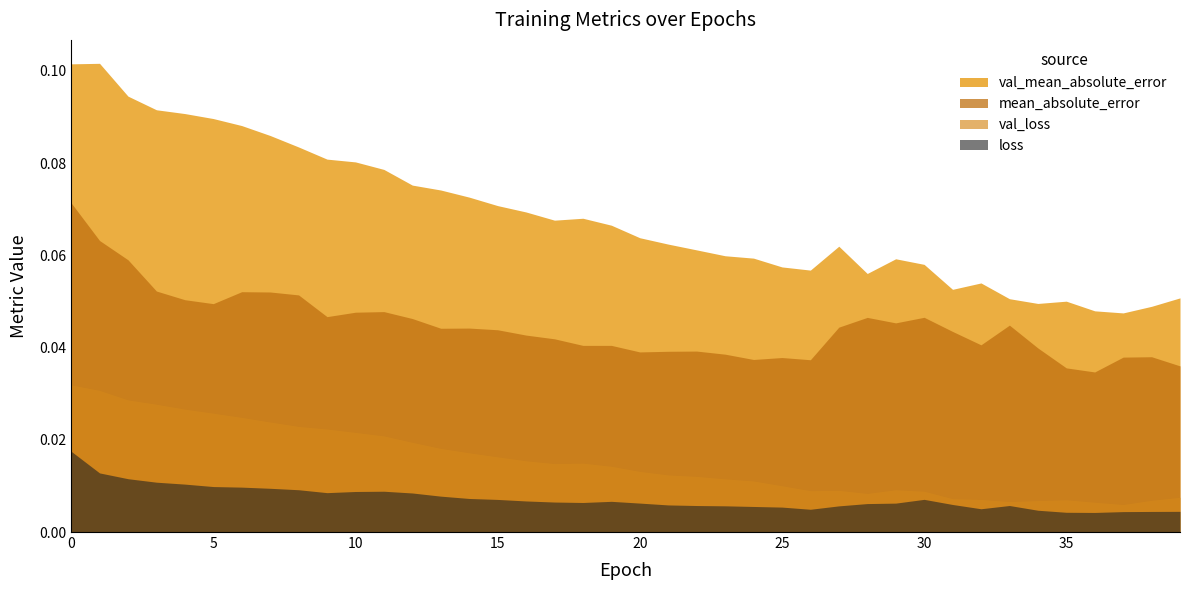

Rank the series at 33 from lowest to highest value.

loss, val_loss, mean_absolute_error, val_mean_absolute_error